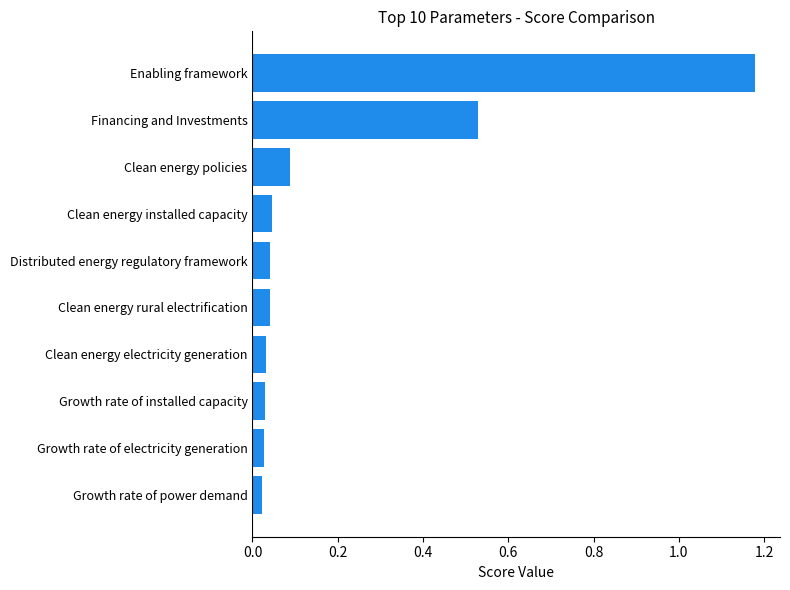

What is the sum of all values?

2.0